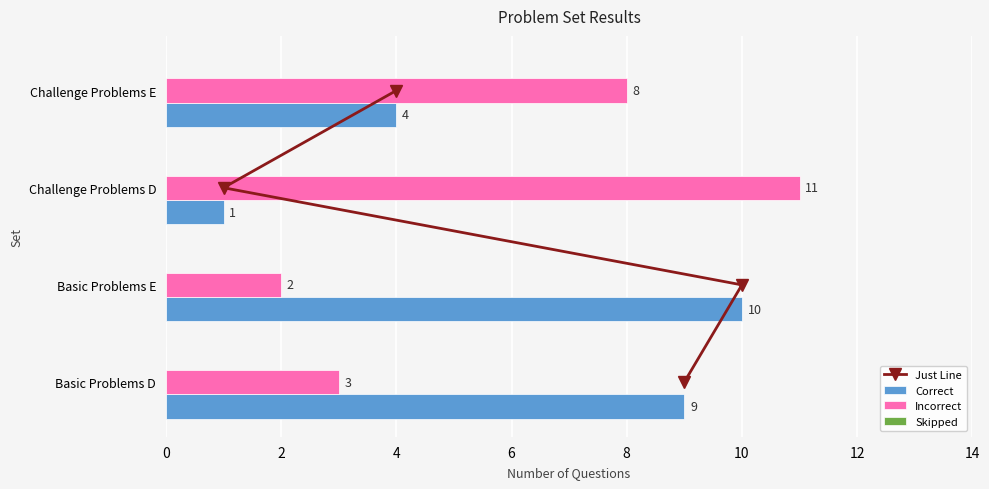

What is the maximum value shown in the chart?

11.0